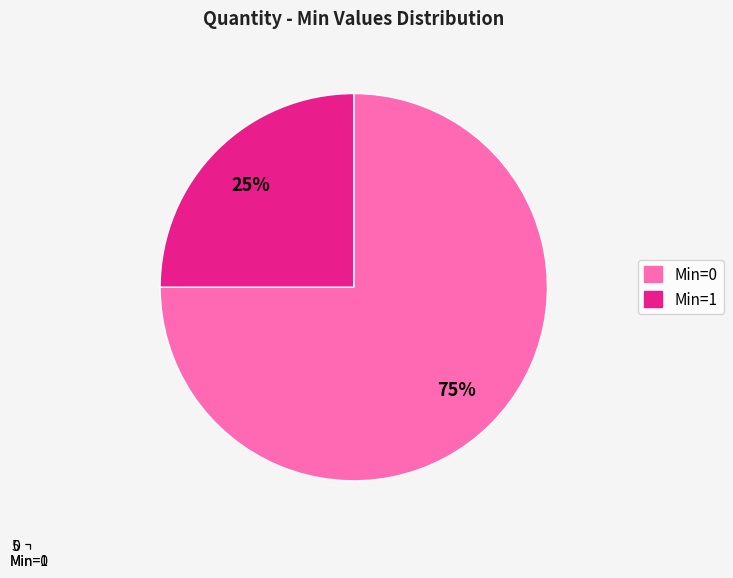

True or false: Min=0 accounts for 64% of the total.

False